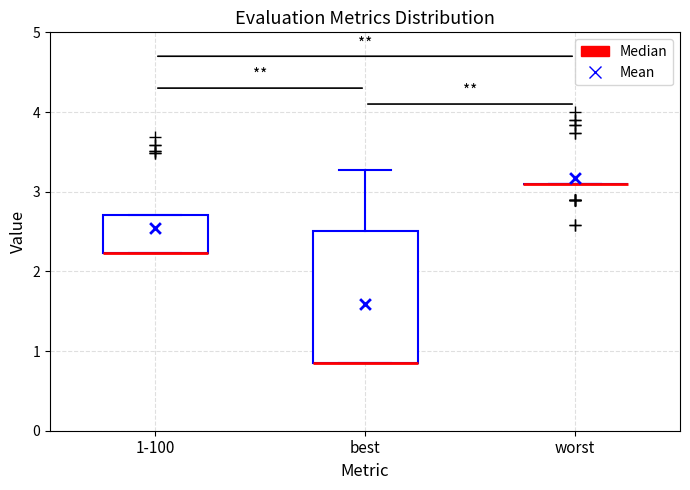

Where is the upper edge of the box for 1-100 on the y-axis? The values are not printed on the chart, so give them approximately, as read against the axis.

2.7